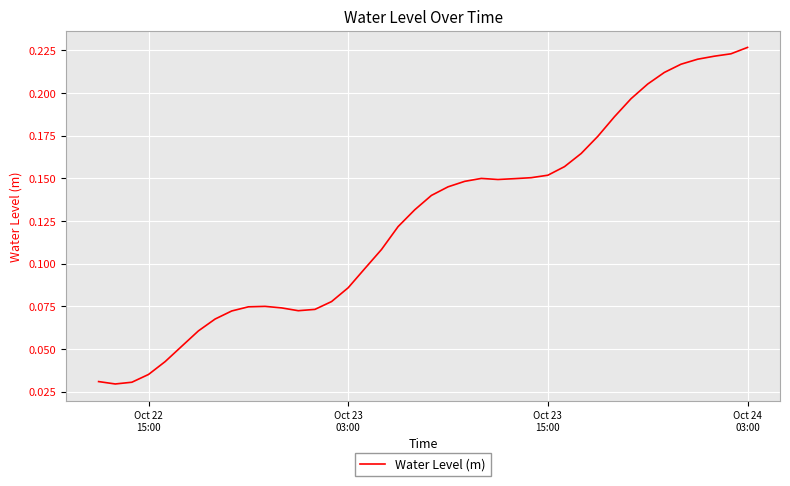

Count the number of categories in the chart.

40